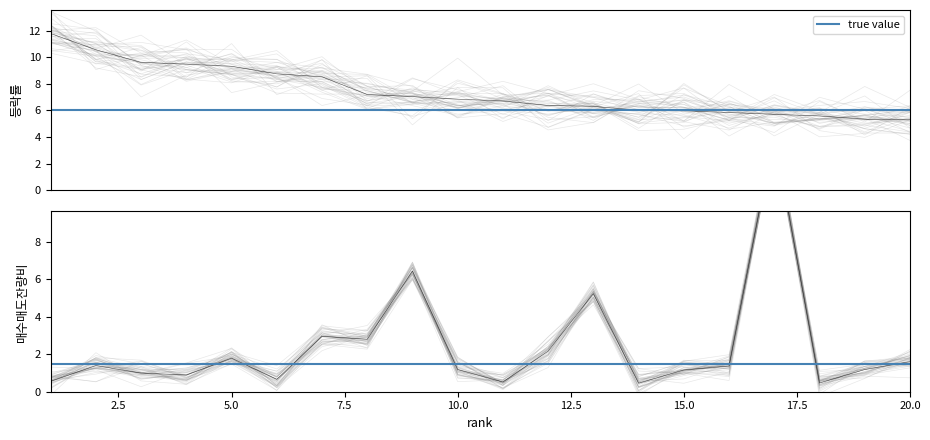

Rank the series at 17 from lowest to highest value.

등락률, 매수매도잔량비